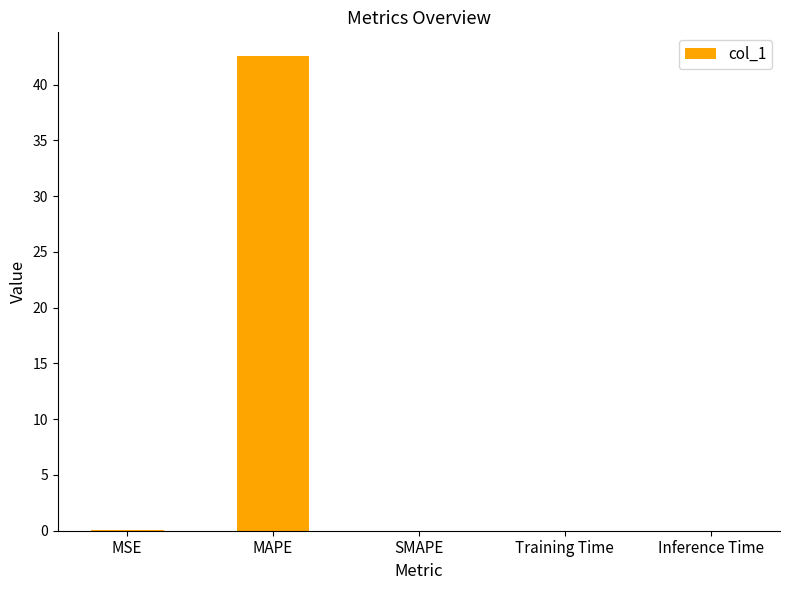

Does the chart contain stacked bars?

No